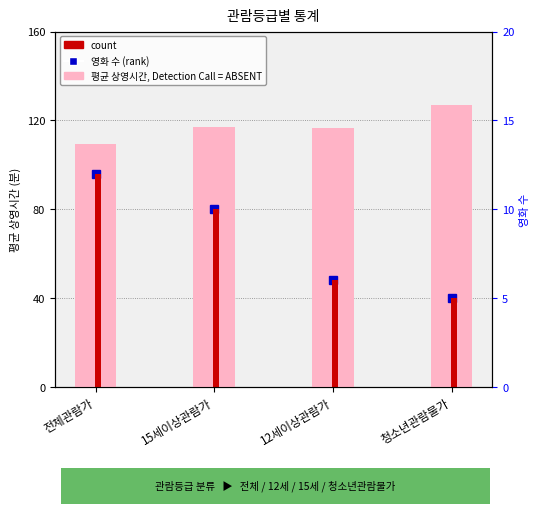

What is the difference between the maximum and minimum values?

17.4